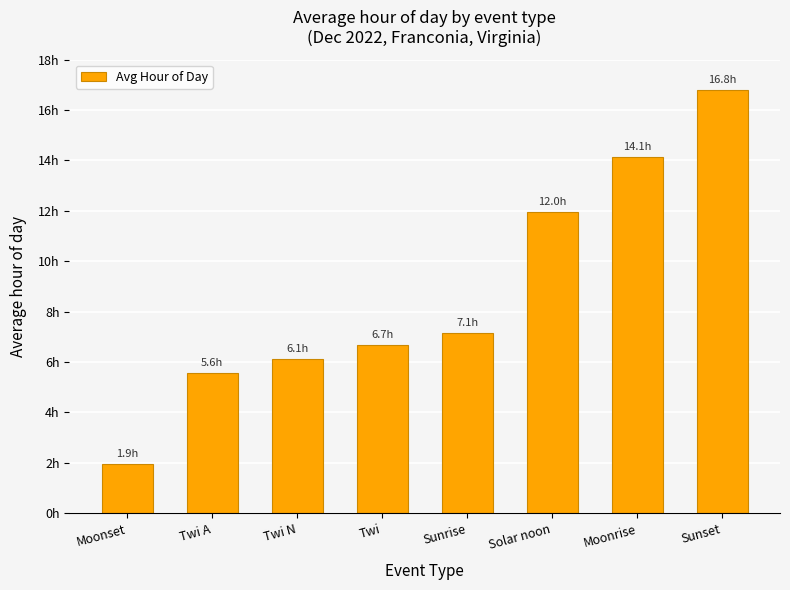

Does the chart contain any negative values?

No